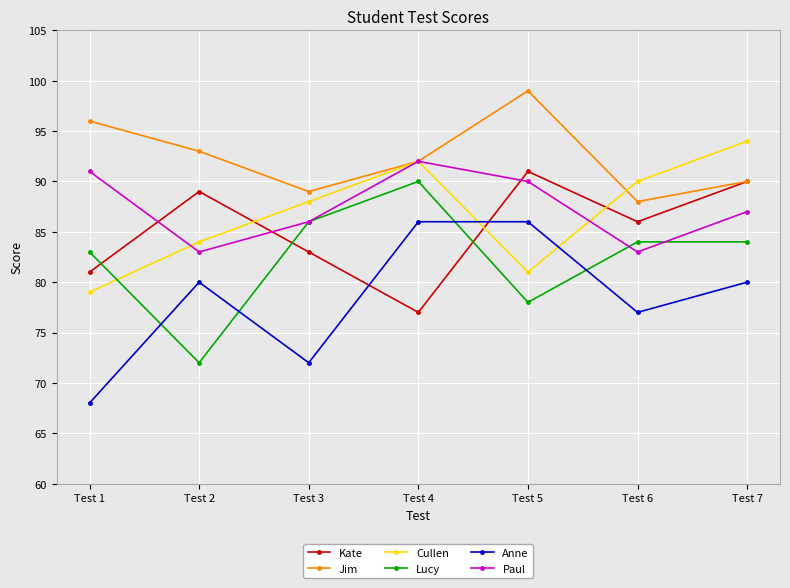

Which series has the largest total across all categories?

Jim